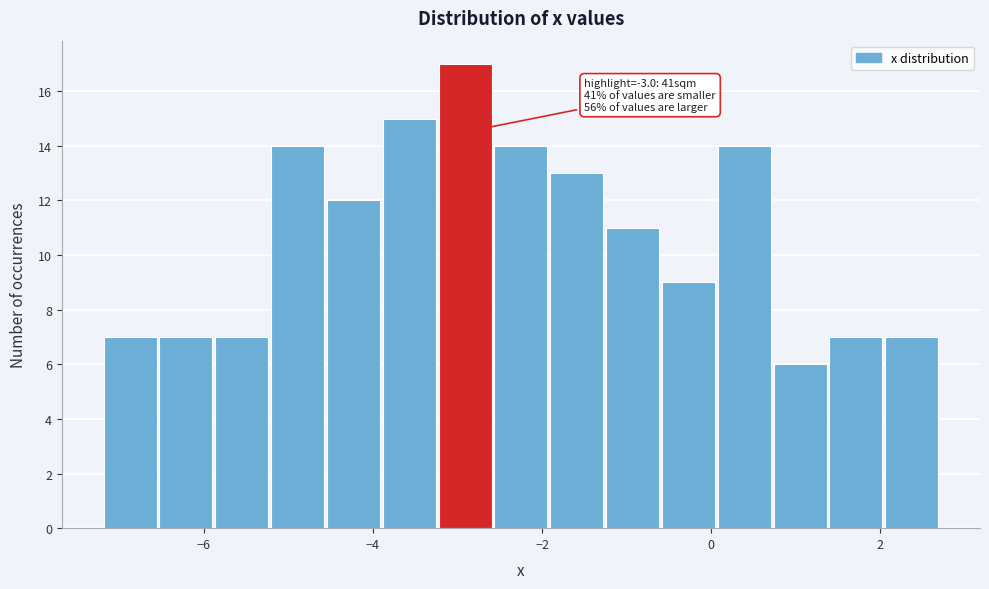

Around what value on the x-axis is the tallest bar? Give the approximate position of its centre, as read against the axis.

-3.0